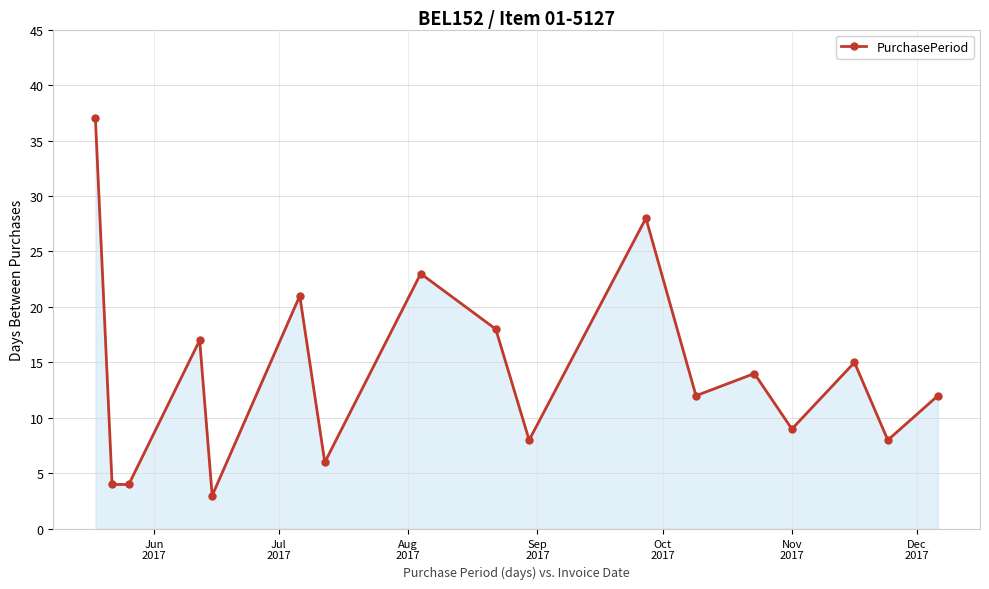

What is the value of the 7th point from the left?

6